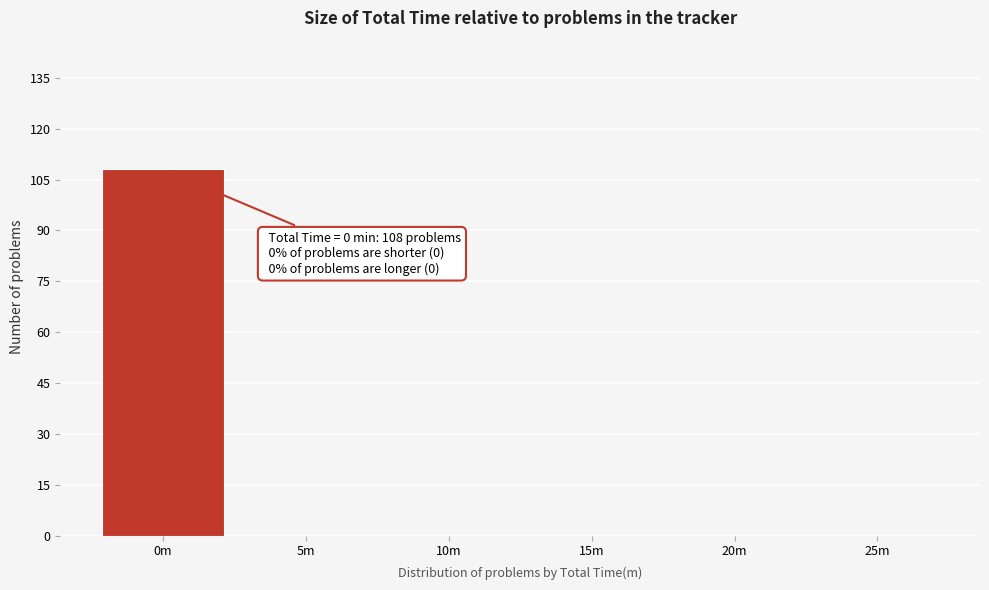

Reading right to left, transcribe all the data shown in this chart.

25m=0	20m=0	15m=0	10m=0	5m=0	0m=108